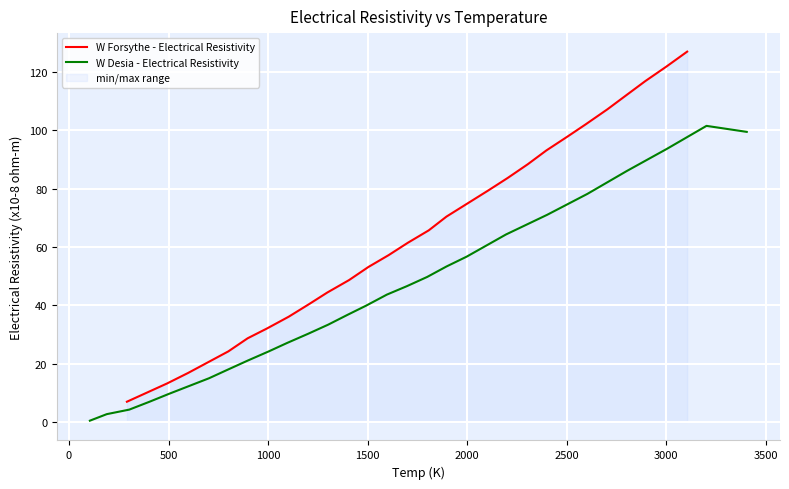

What is the maximum value for W Forsythe - Electrical Resistivity?

127.0